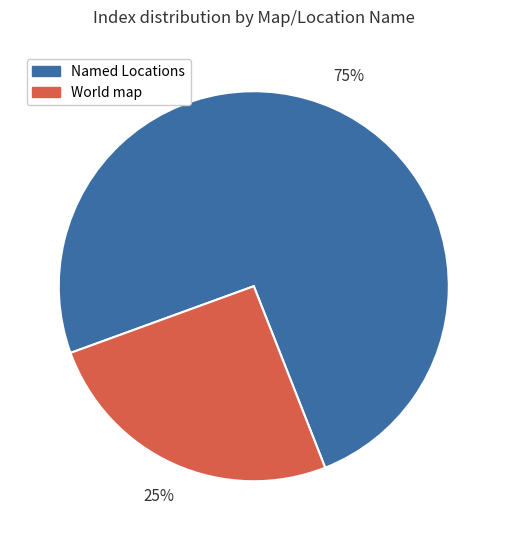

Which slice represents more than half of the pie?

Named Locations